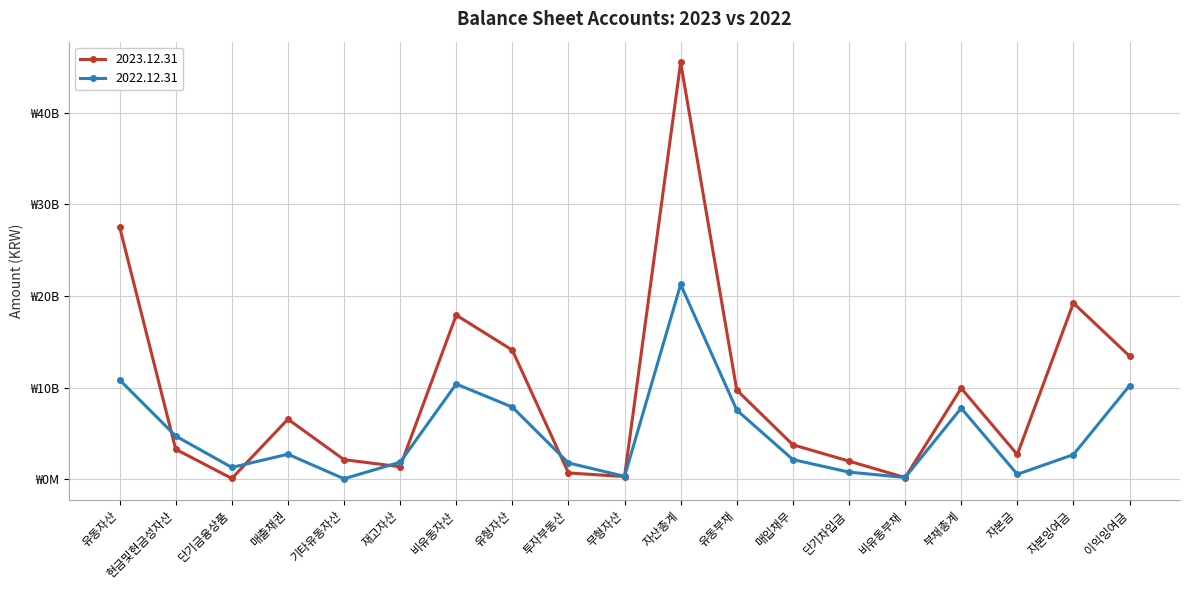

What is the difference between the highest and lowest values at 유동자산?

16698336990